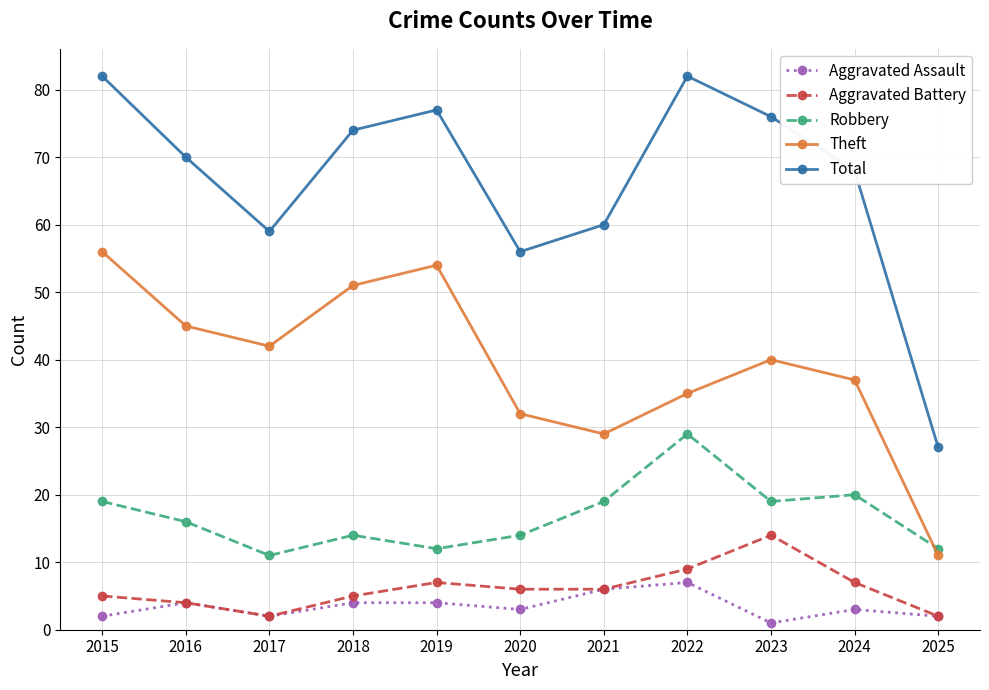

What is the value of the Aggravated Assault point at the 11th from the left?

2